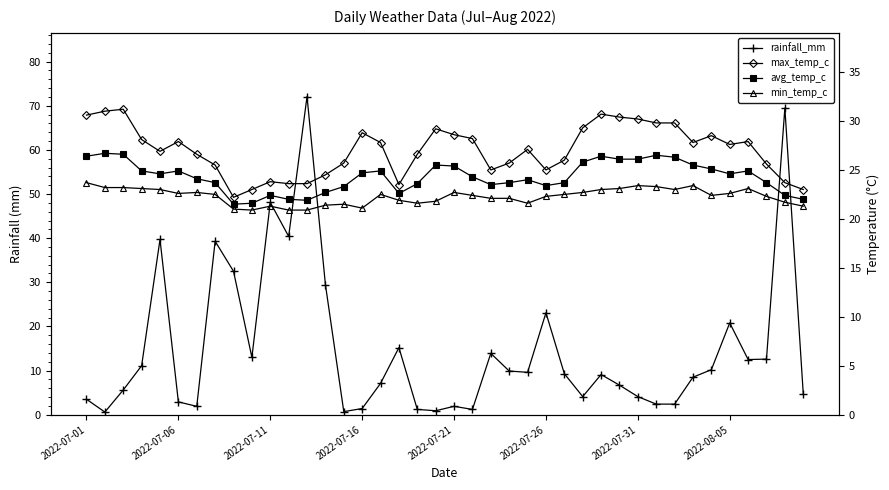

What value does the rainfall_mm series have at 2022-07-01?

3.5